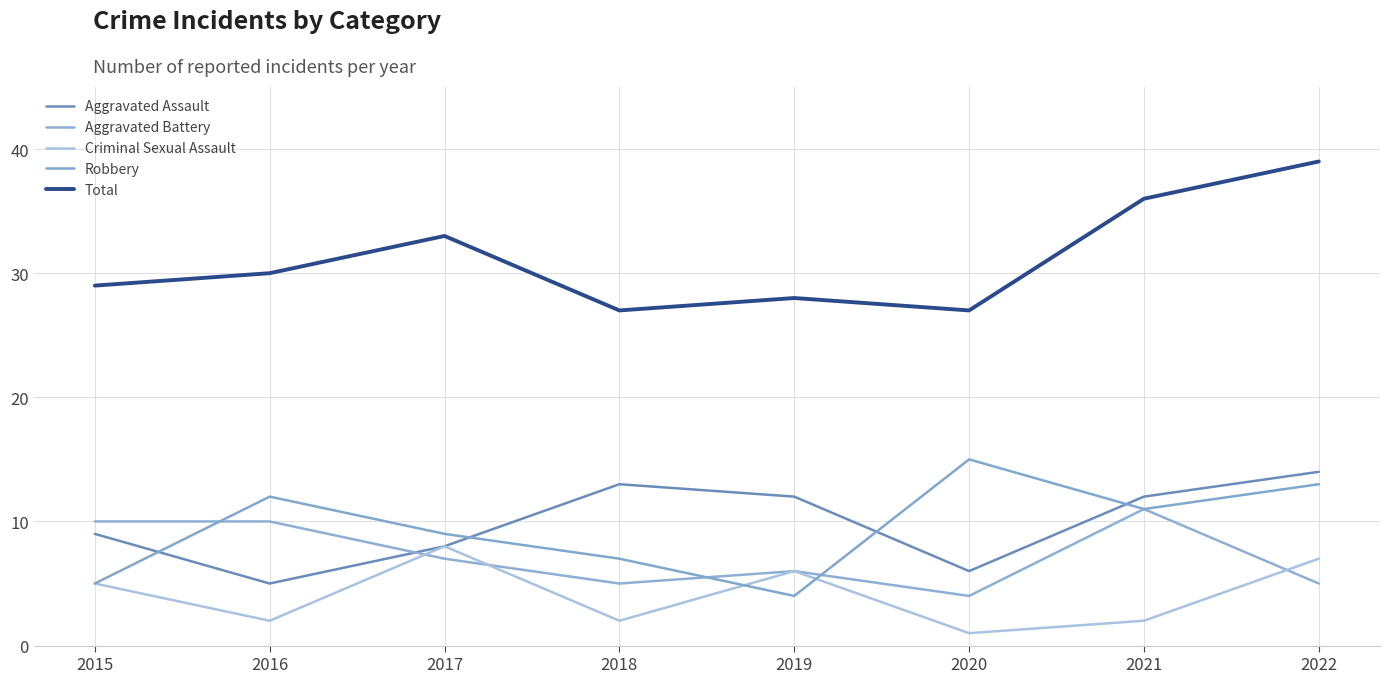

What is the average value of the Total series?

31